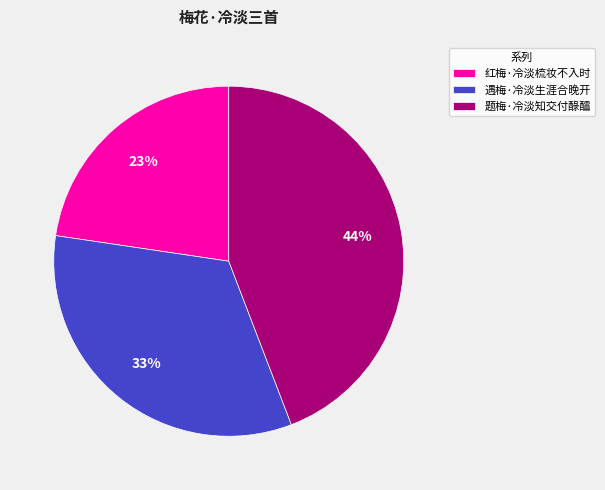

Approximately how many times larger is the value at 题梅·冷淡知交付醁醽 compared to 红梅·冷淡梳妆不入时?

1.9